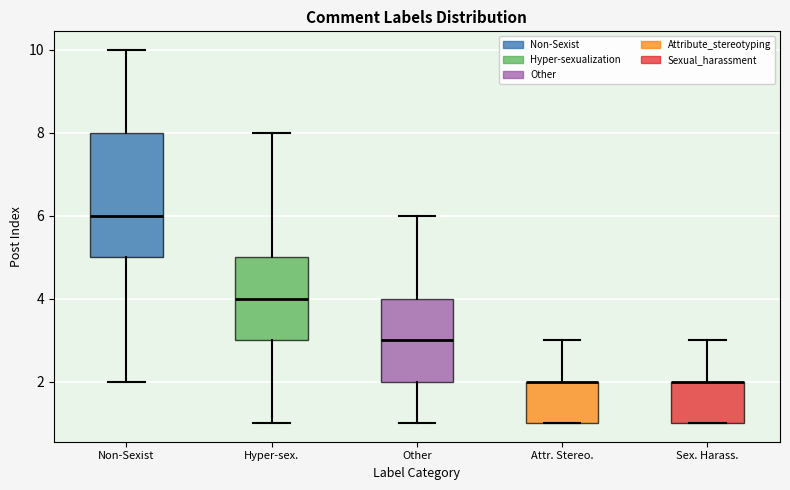

Reading left to right, transcribe this box plot: for each box, give where its median line is, the range the box spans, and where its two whiskers end, as read against the y-axis. The values are not printed on the chart, so give them approximately, as read against the axis.

Non-Sexist: median 6, box 5 to 8, whiskers 2 to 10
Hyper-sex.: median 4, box 3 to 5, whiskers 1 to 8
Other: median 3, box 2 to 4, whiskers 1 to 6
Attr. Stereo.: median 2 (drawn on the box's upper edge), box 1 to 2, whiskers 1 to 3
Sex. Harass.: median 2 (drawn on the box's upper edge), box 1 to 2, whiskers 1 to 3